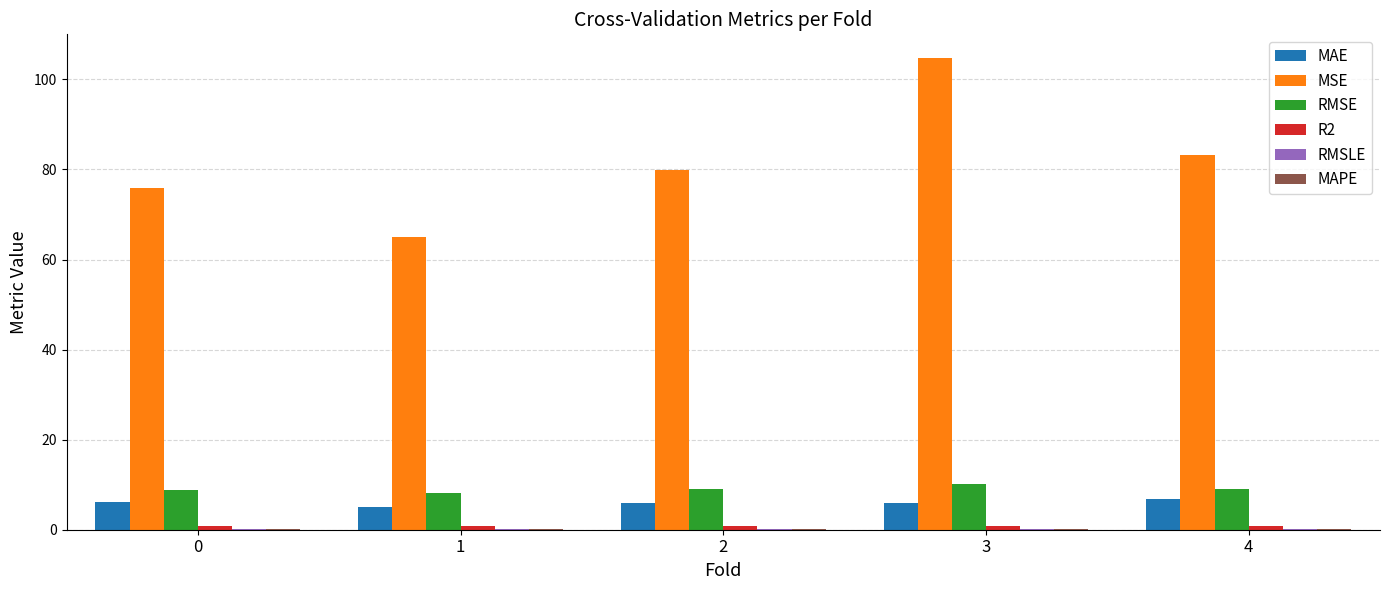

Is it true that RMSE equals 8.7 at 0?

True